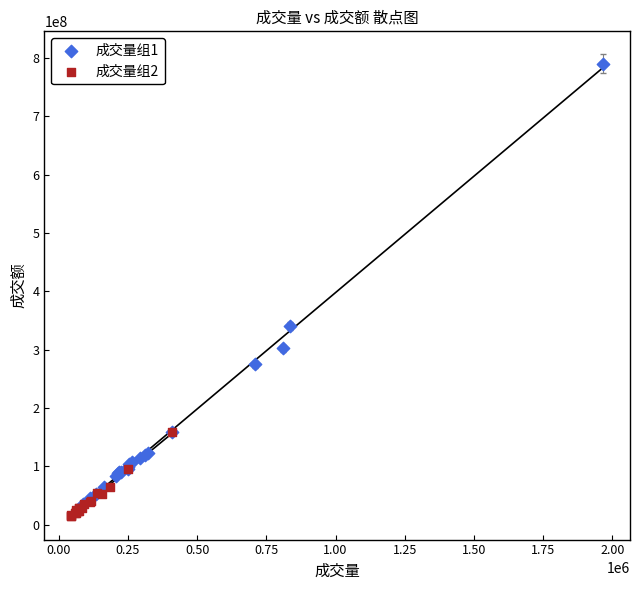

Which series contains the highest Y value?

成交量组1